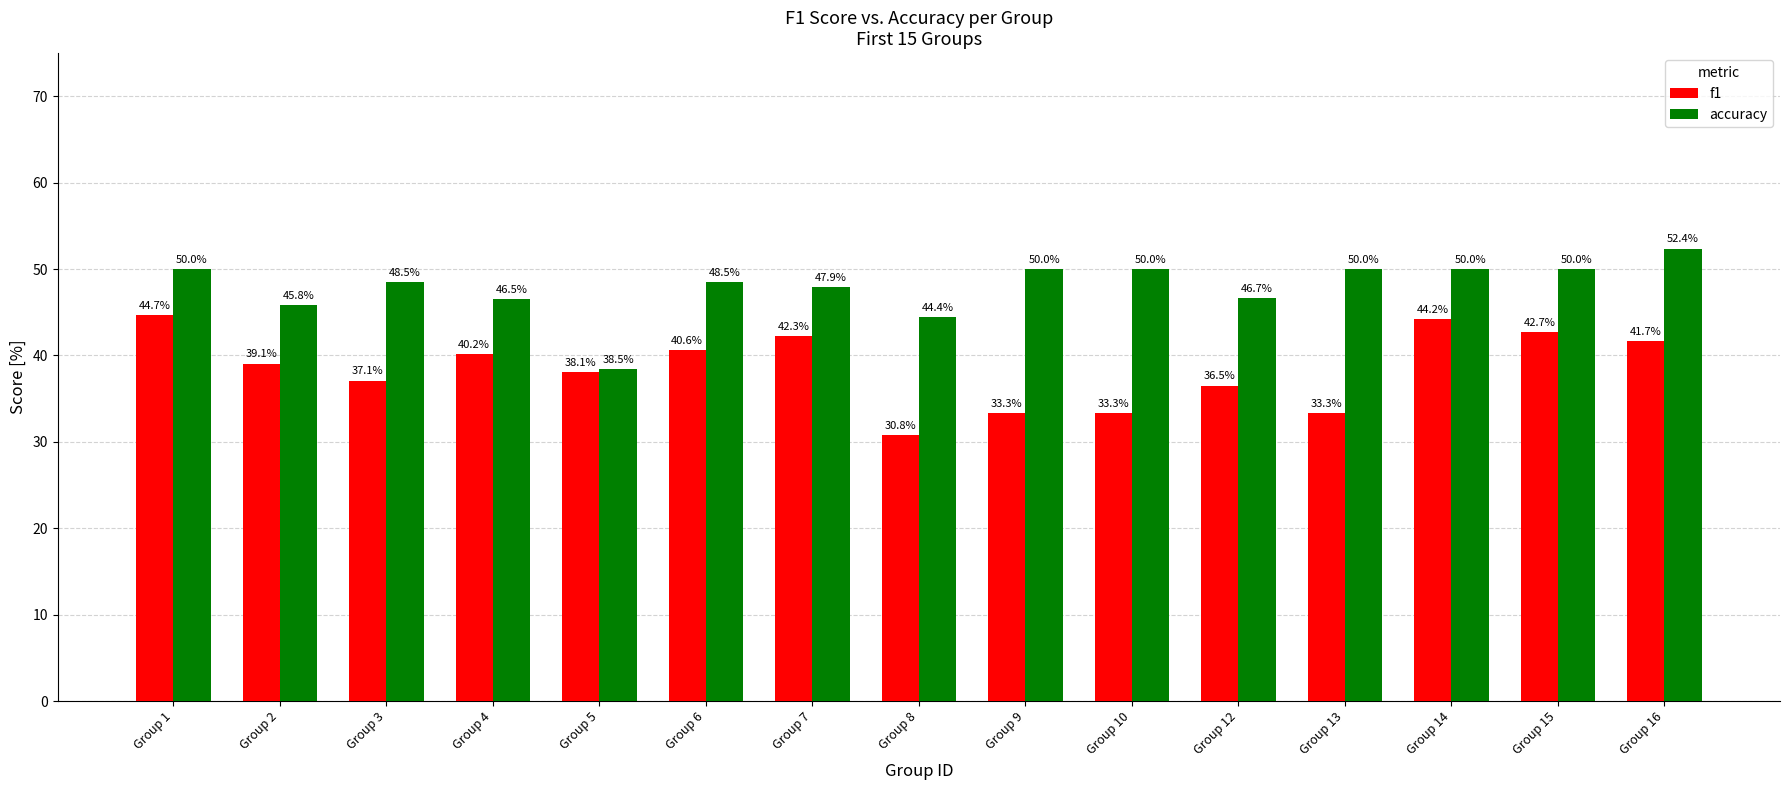

List the labels in order of accuracy value, largest first.

Group 16, Group 1, Group 9, Group 10, Group 13, Group 14, Group 15, Group 3, Group 6, Group 7, Group 12, Group 4, Group 2, Group 8, Group 5